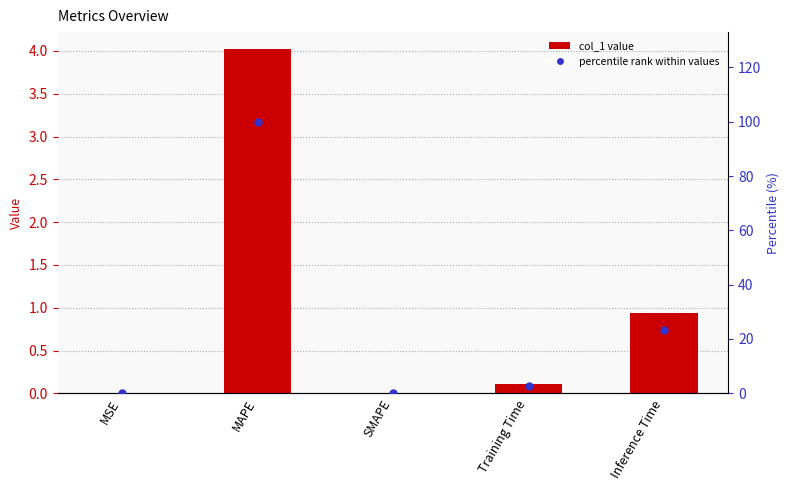

Is the value of percentile rank at MAPE greater than the value of col_1 at MSE?

Yes